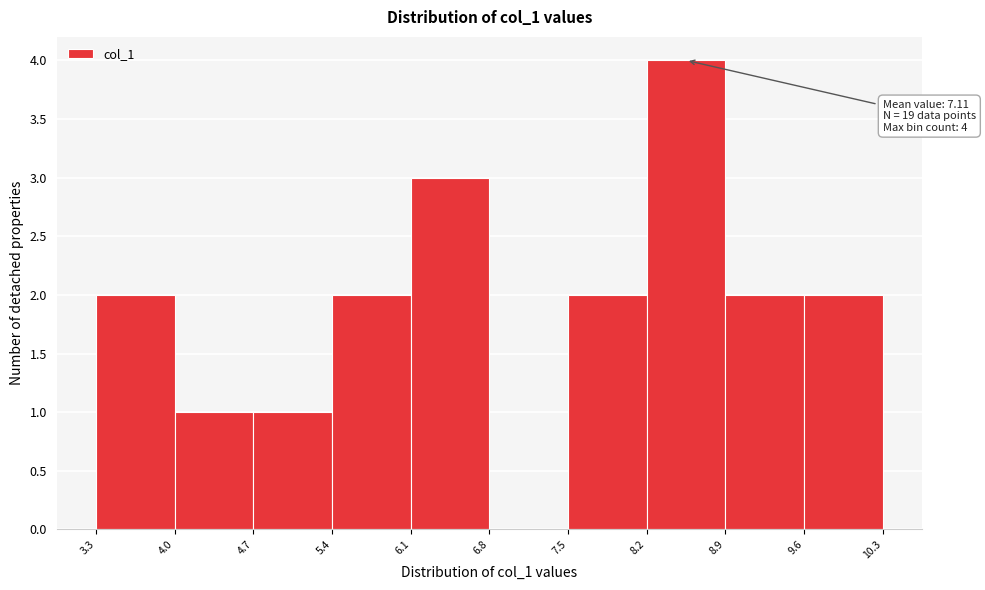

Over which range of the x-axis is the bar tallest?

8.2 to 8.9